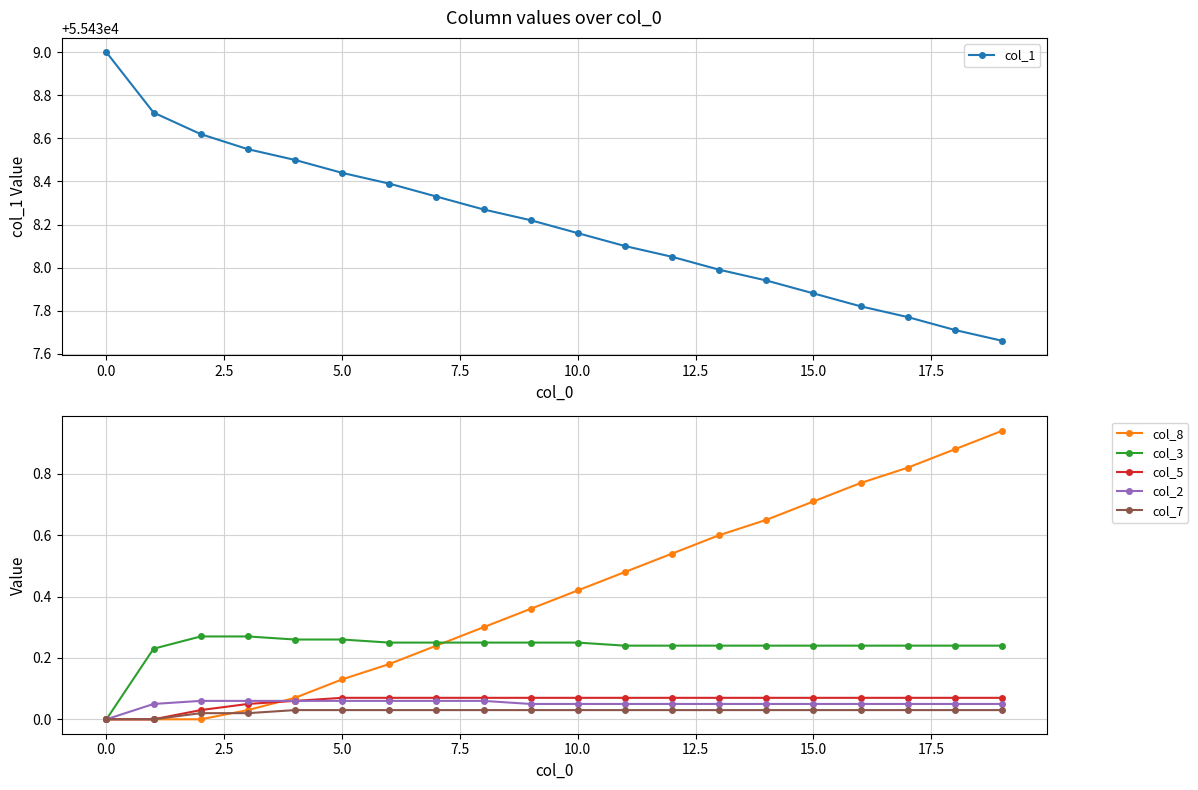

True or false: col_7 has more than 2 points higher than both neighbors.

False